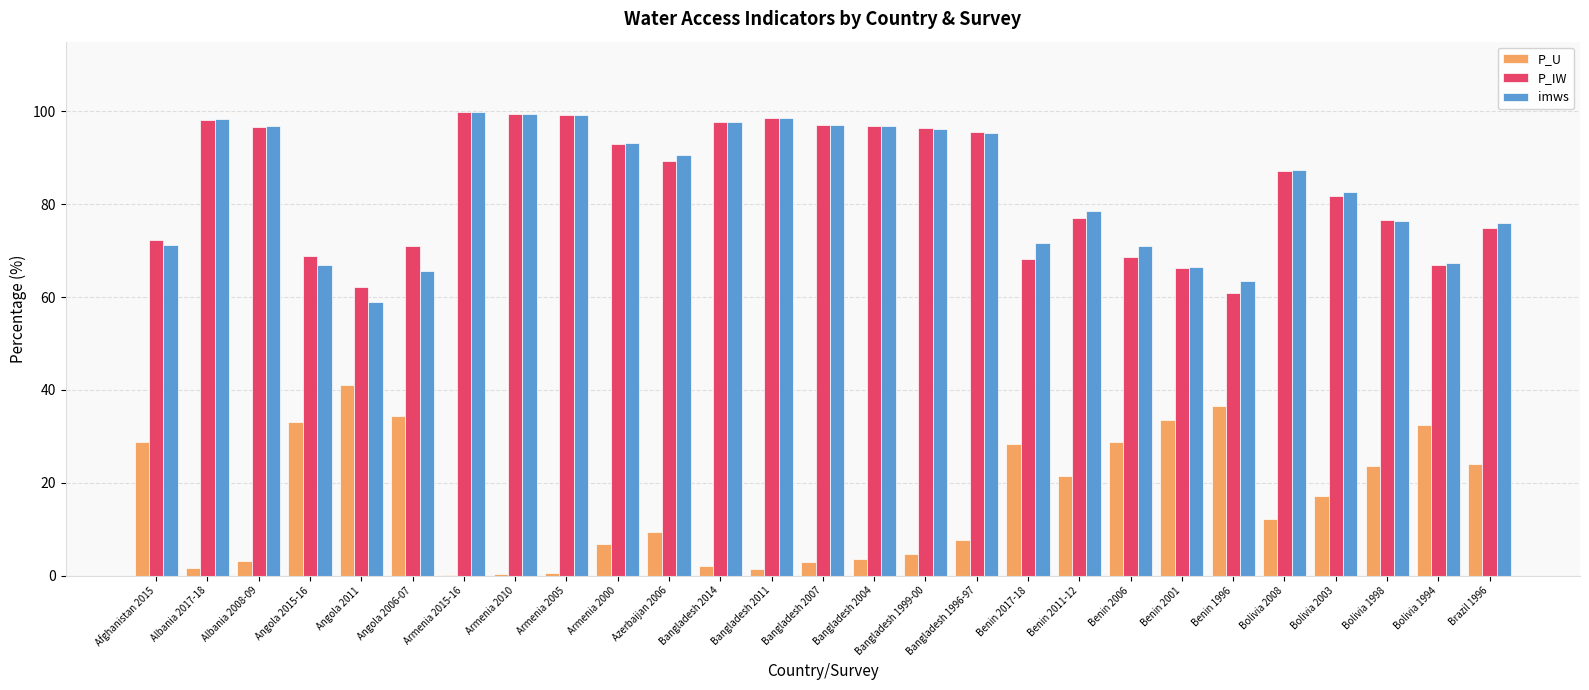

The P_IW series shows 30.4 at Benin 1996. True or false?

False